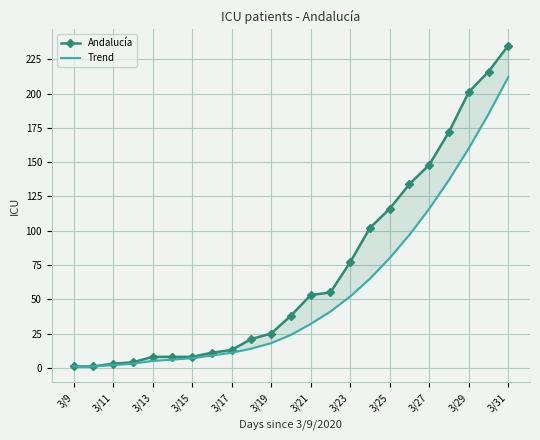

What is the label of the 16th point from the left?

15